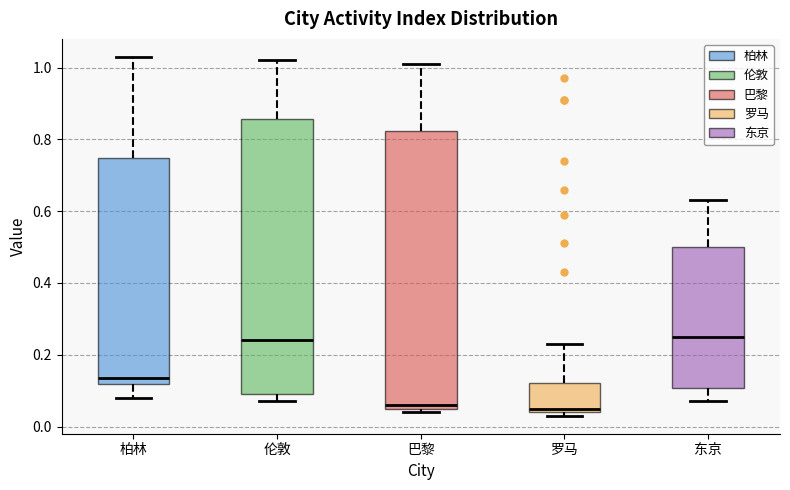

Reading left to right, read every box against the y-axis: the position of its median line, the range the box covers, and the ends of its whiskers. The values are not printed on the chart, so give them approximately, as read against the axis.

柏林: median 0.14, box 0.12 to 0.74, whiskers 0.08 to 1.04
伦敦: median 0.24, box 0.10 to 0.86, whiskers 0.08 to 1.02
巴黎: median 0.06 (just above the box's lower edge), box 0.06 to 0.82, whiskers 0.04 to 1.02
罗马: median 0.06, box 0.04 to 0.12, whiskers 0.04 (just below the box's lower edge) to 0.24
东京: median 0.26, box 0.10 to 0.50, whiskers 0.08 to 0.64